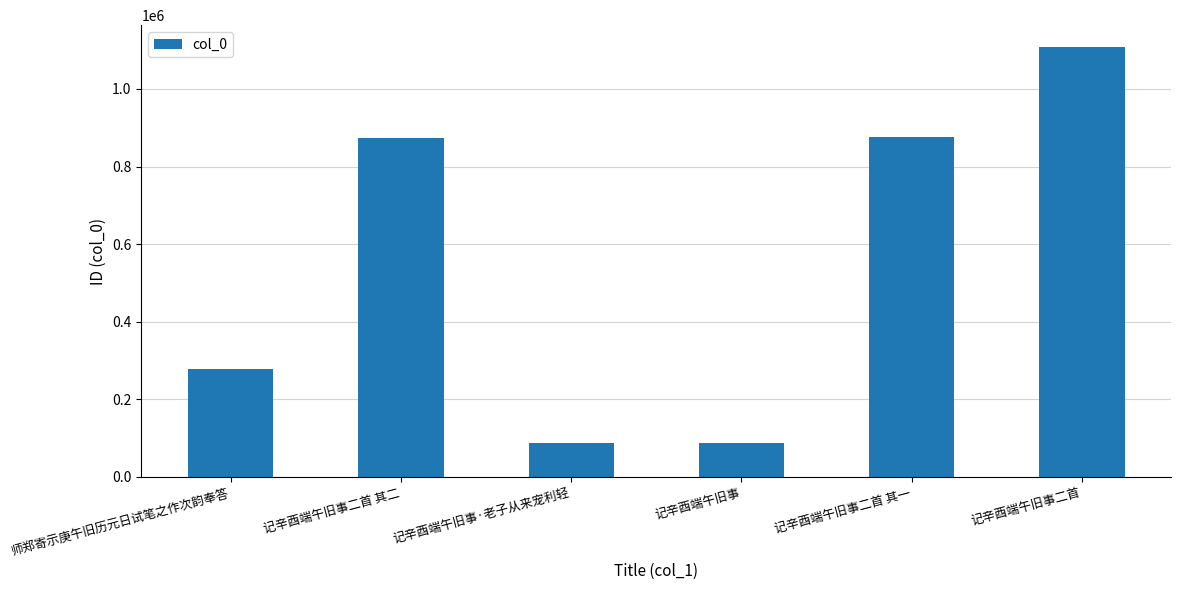

What value does the data have at 记辛酉端午旧事二首?

1108993